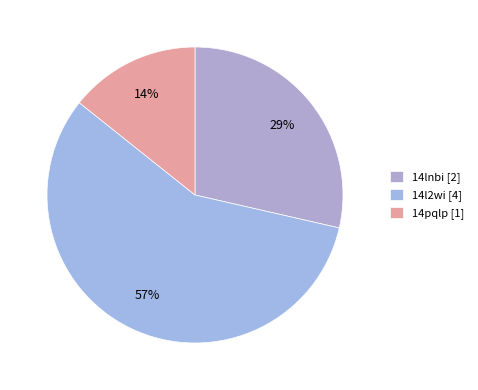

Which slice is the smallest?

14pqlp